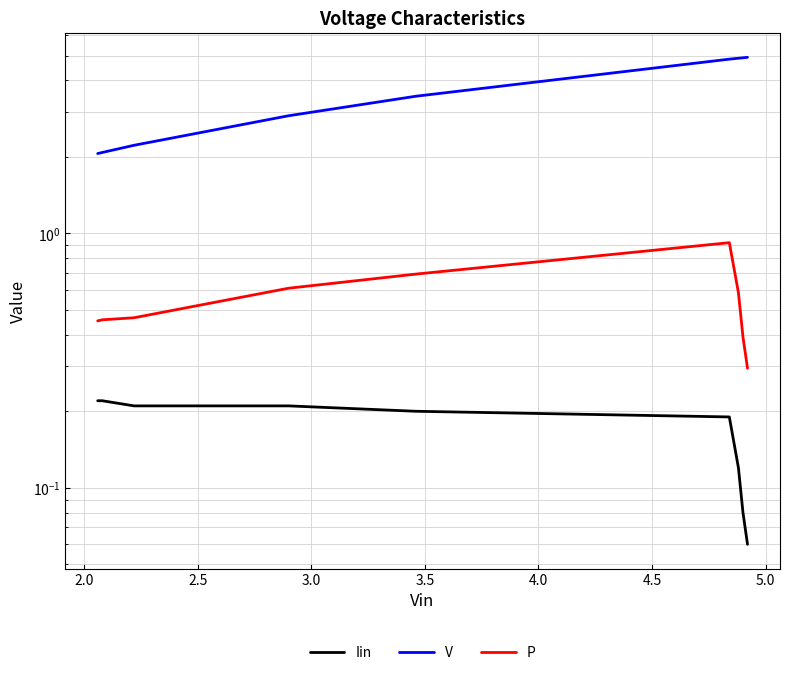

True or false: P has a value of 1.5 at 4.0.

False